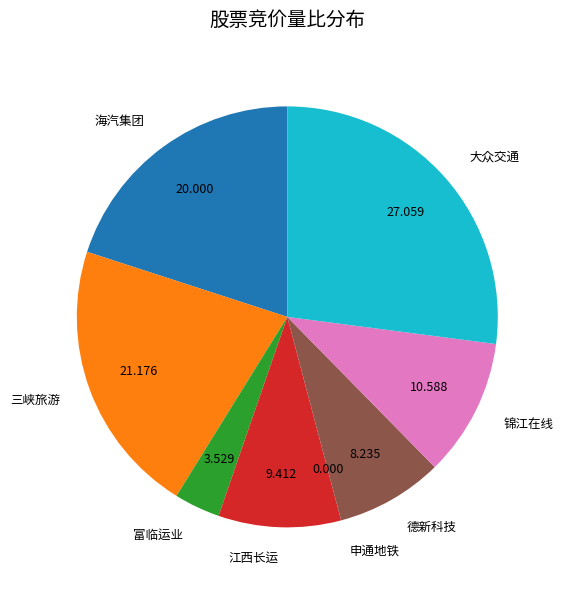

Does any single category account for the majority?

No